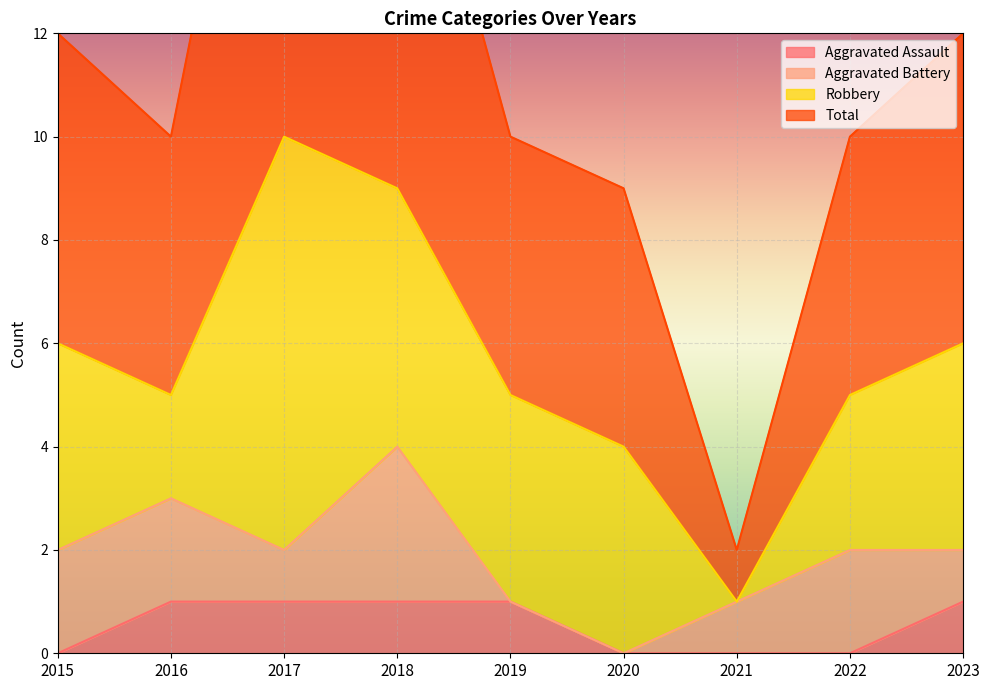

Is it true that Aggravated Assault equals 2 at 2019?

False